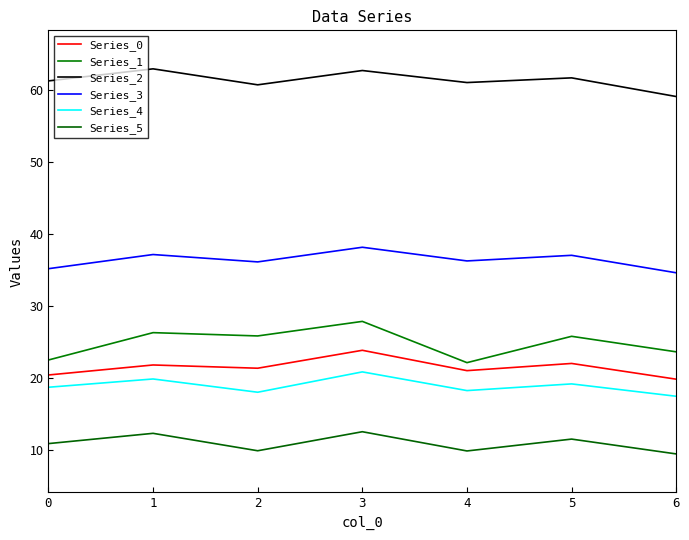

Which series changed the most between 2 and 3?

Series_4